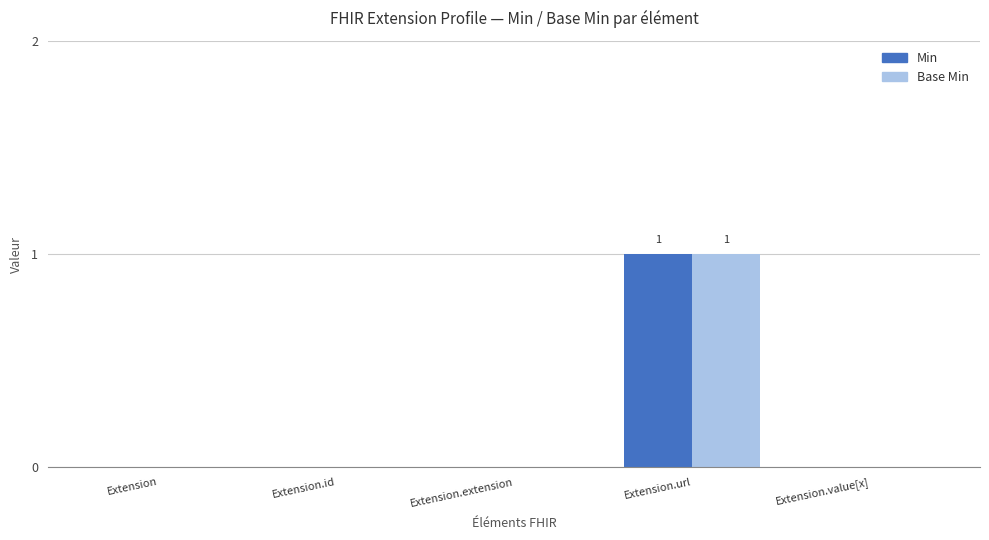

Is the value of Base Min at Extension.value[x] greater than the value of Min at Extension.url?

No